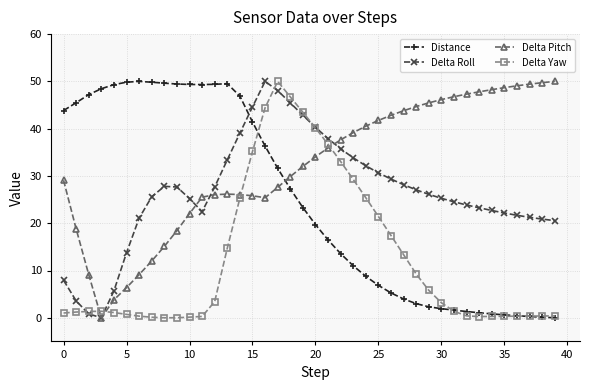

Which series has the largest total across all categories?

Delta Pitch